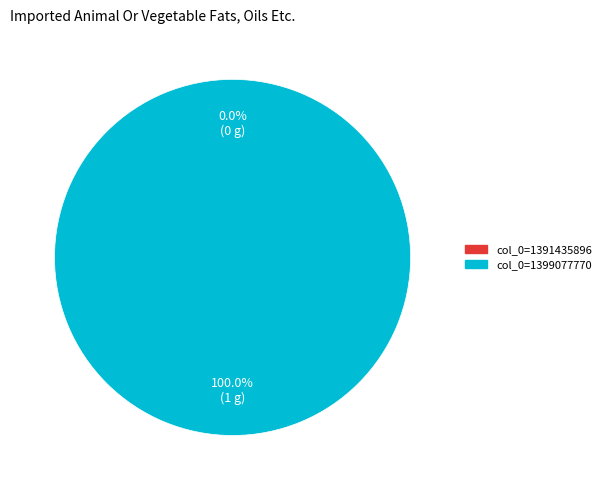

Between col_0=1391435896 and col_0=1399077770, which is larger?

col_0=1399077770